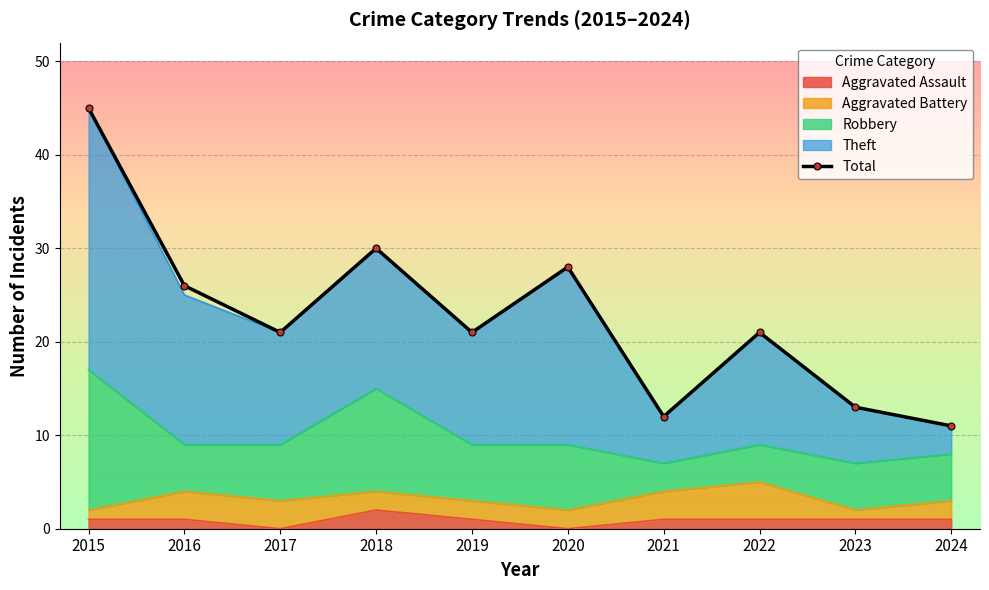

What is the sum of the values at 2019 and 2022?

42